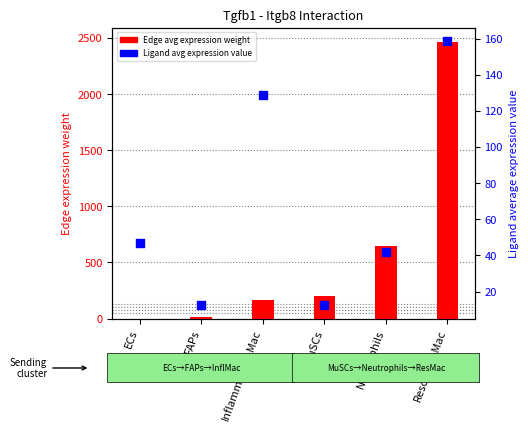

What is the total value across all series at ECs?

47.3